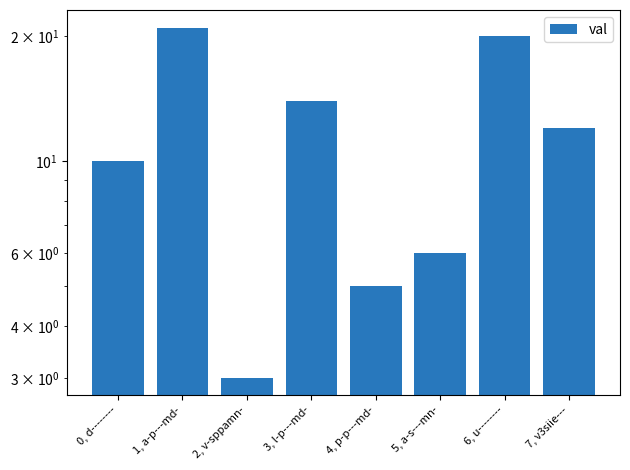

List the labels in order of value, smallest first.

2, v-sppamn-, 4, p-p---md-, 5, a-s---mn-, 0, d--------, 7, v3siie---, 3, l-p---md-, 6, u--------, 1, a-p---md-